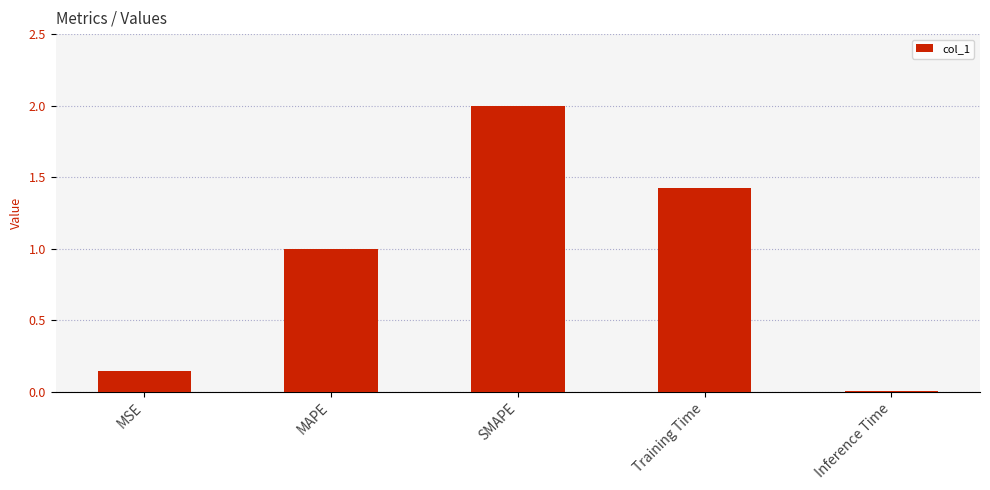

What is the sum of the values at MSE and Inference Time?

0.2